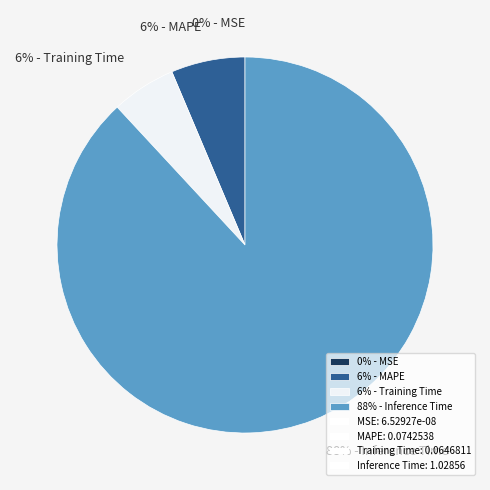

Between 6% - Training Time and 88% - Inference Time, which is larger?

88% - Inference Time